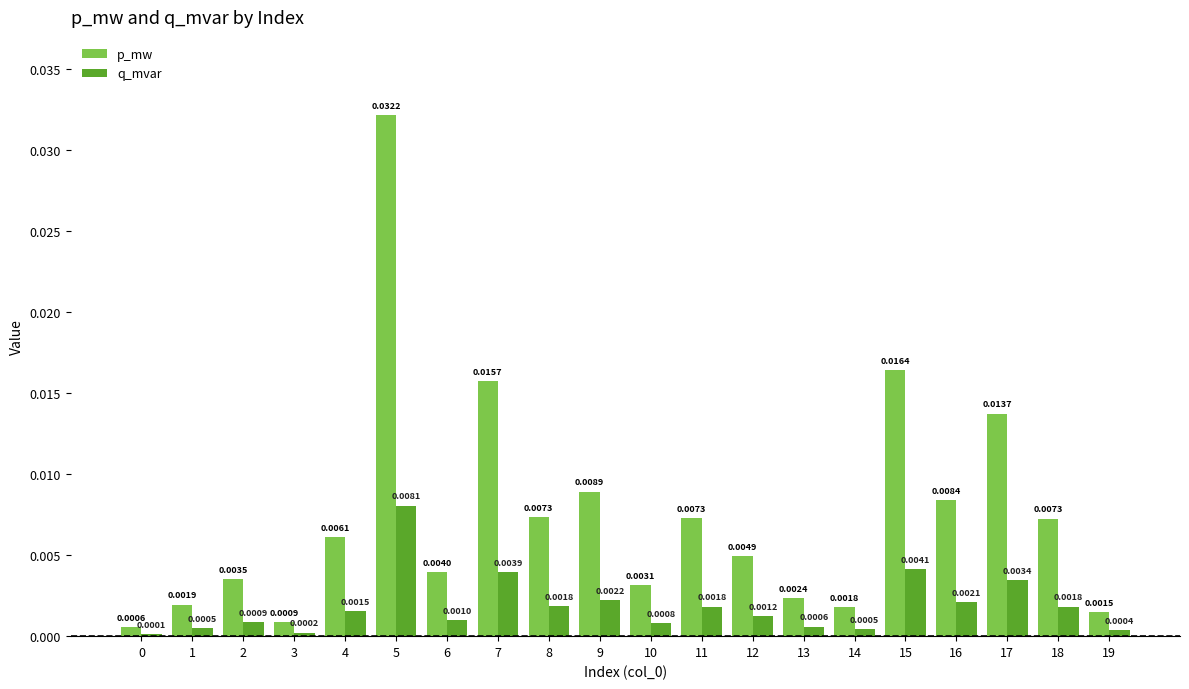

List the series in order of their overall mean, lowest first.

q_mvar, p_mw